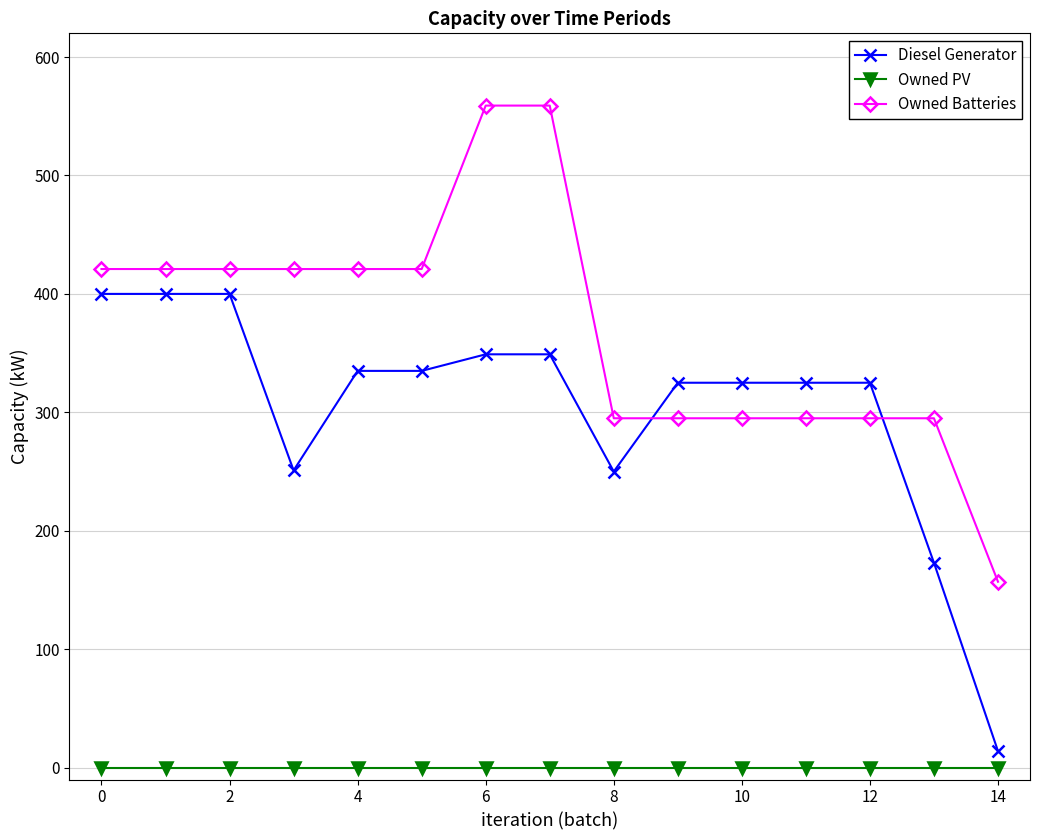

Does the chart display data point markers on the line(s)?

Yes